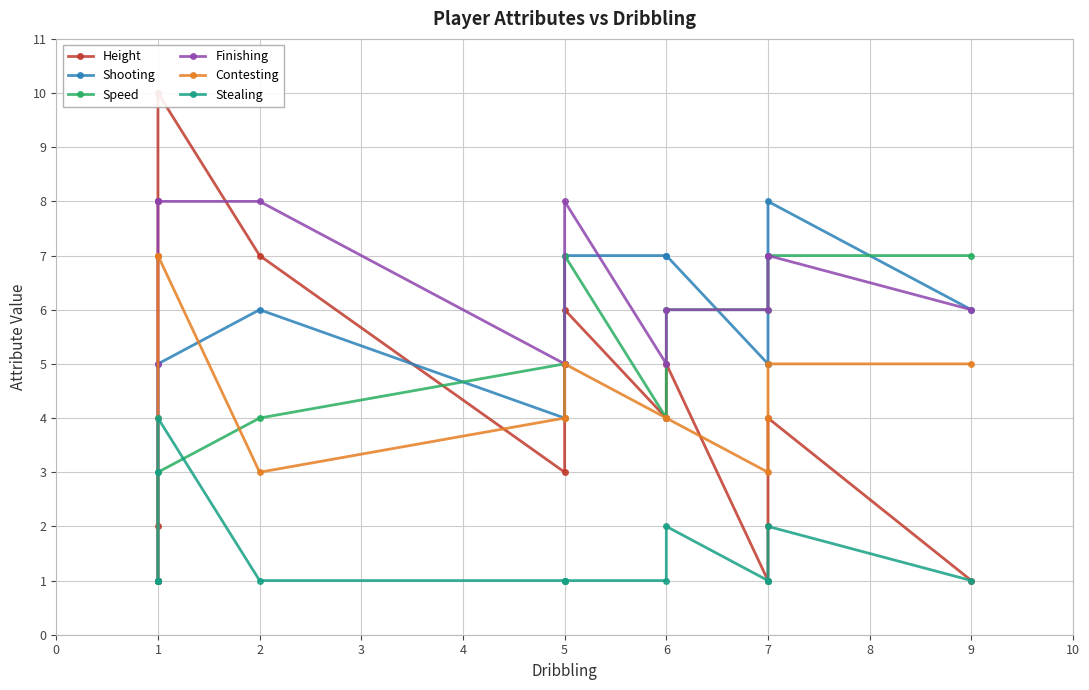

How many interior local valleys does the Contesting series have?

2